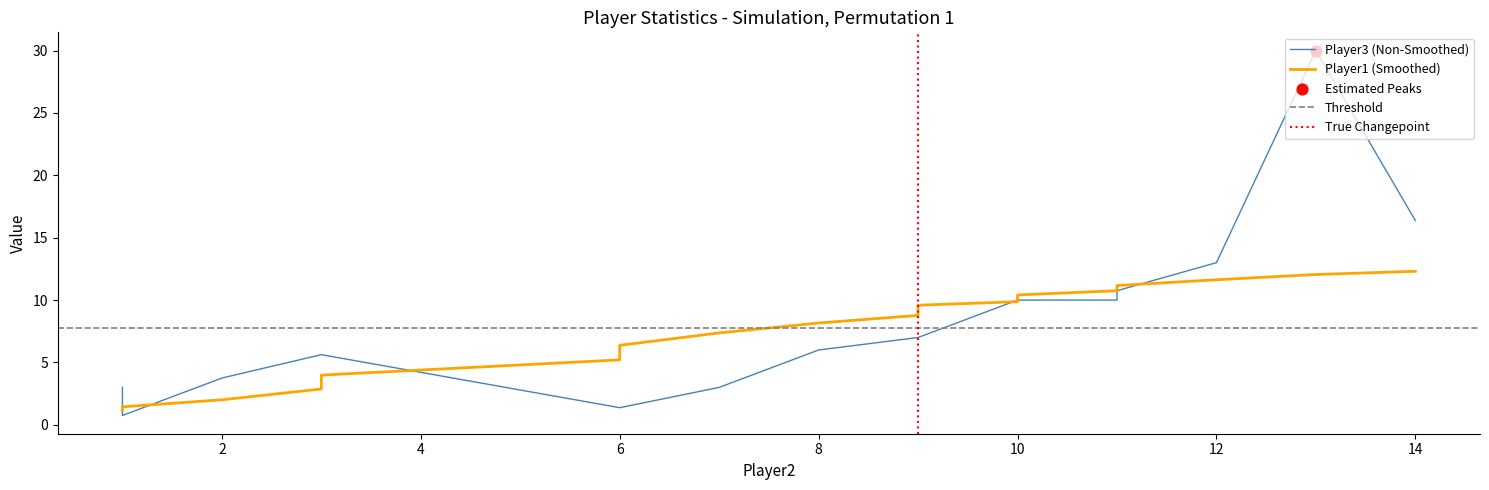

Which series reaches the minimum Y coordinate?

Player3